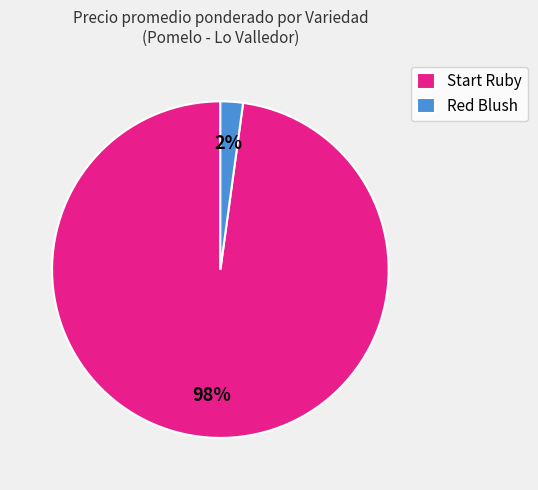

Which slice is the largest?

Start Ruby